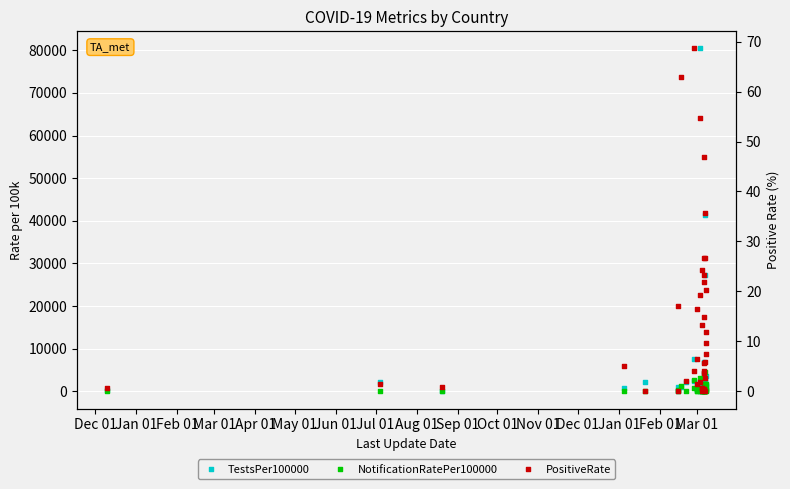

Is the value of PositiveRate at Mar 01 greater than the value of NotificationRatePer100000 at Feb 01?

Yes